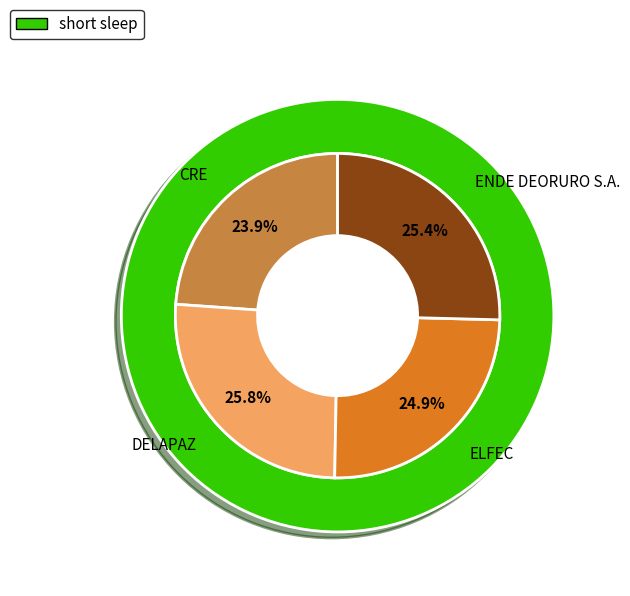

Rank the categories by value from lowest to highest.

CRE, ELFEC, ENDE DEORURO S.A., DELAPAZ